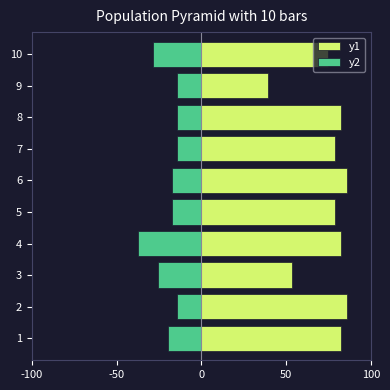

At how many categories does at least one series exceed -13?

10